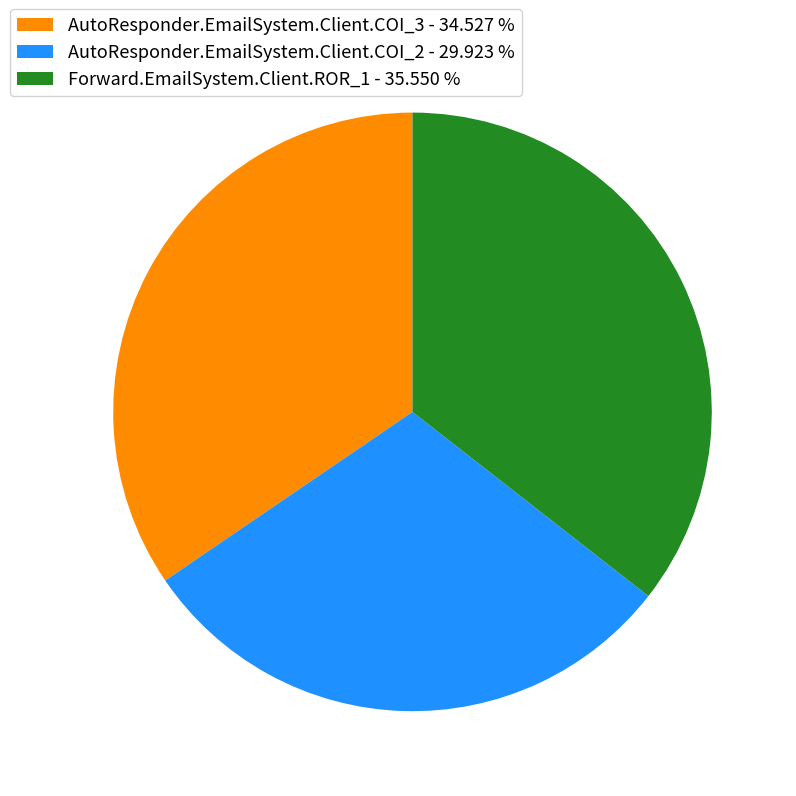

Between AutoResponder.EmailSystem.Client.COI_3 - 34.527 % and AutoResponder.EmailSystem.Client.COI_2 - 29.923 %, which is larger?

AutoResponder.EmailSystem.Client.COI_3 - 34.527 %